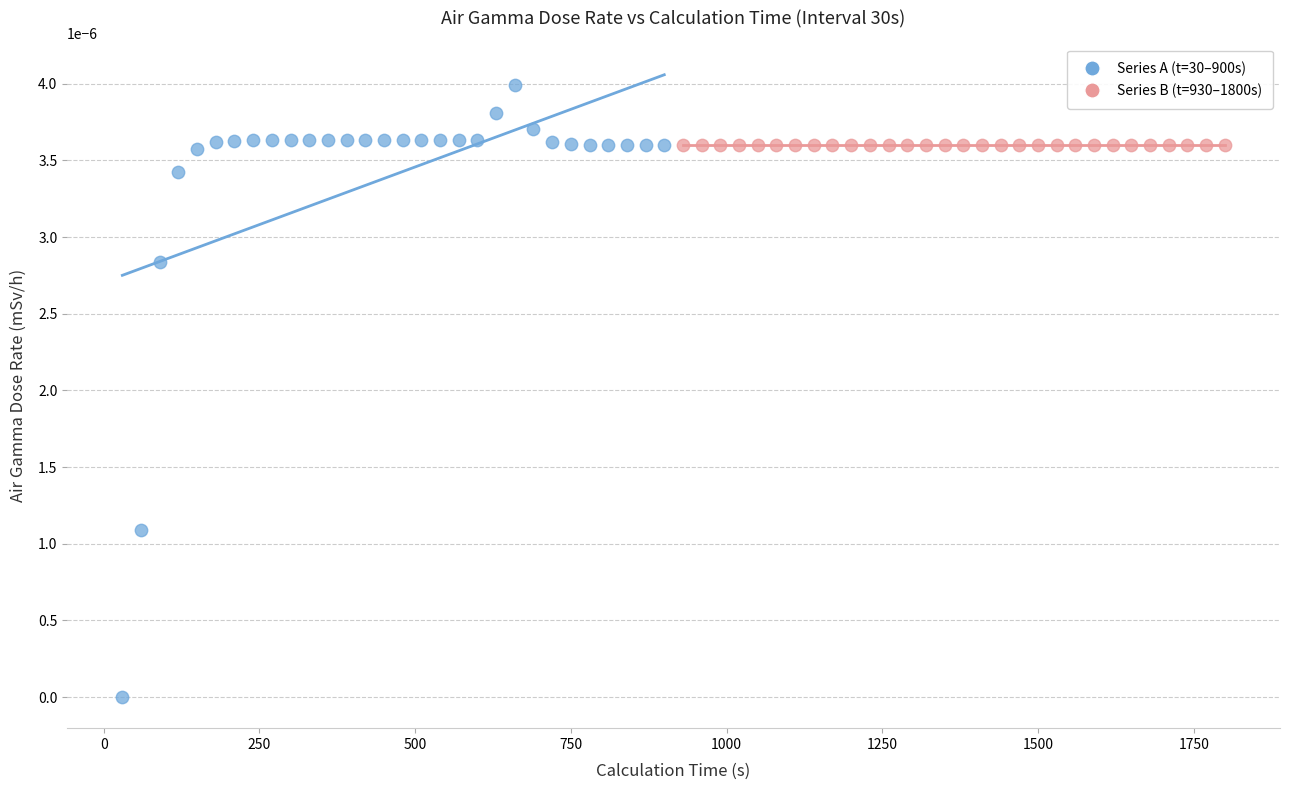

Which series contains the lowest Y value?

Series A (t=30–900s)